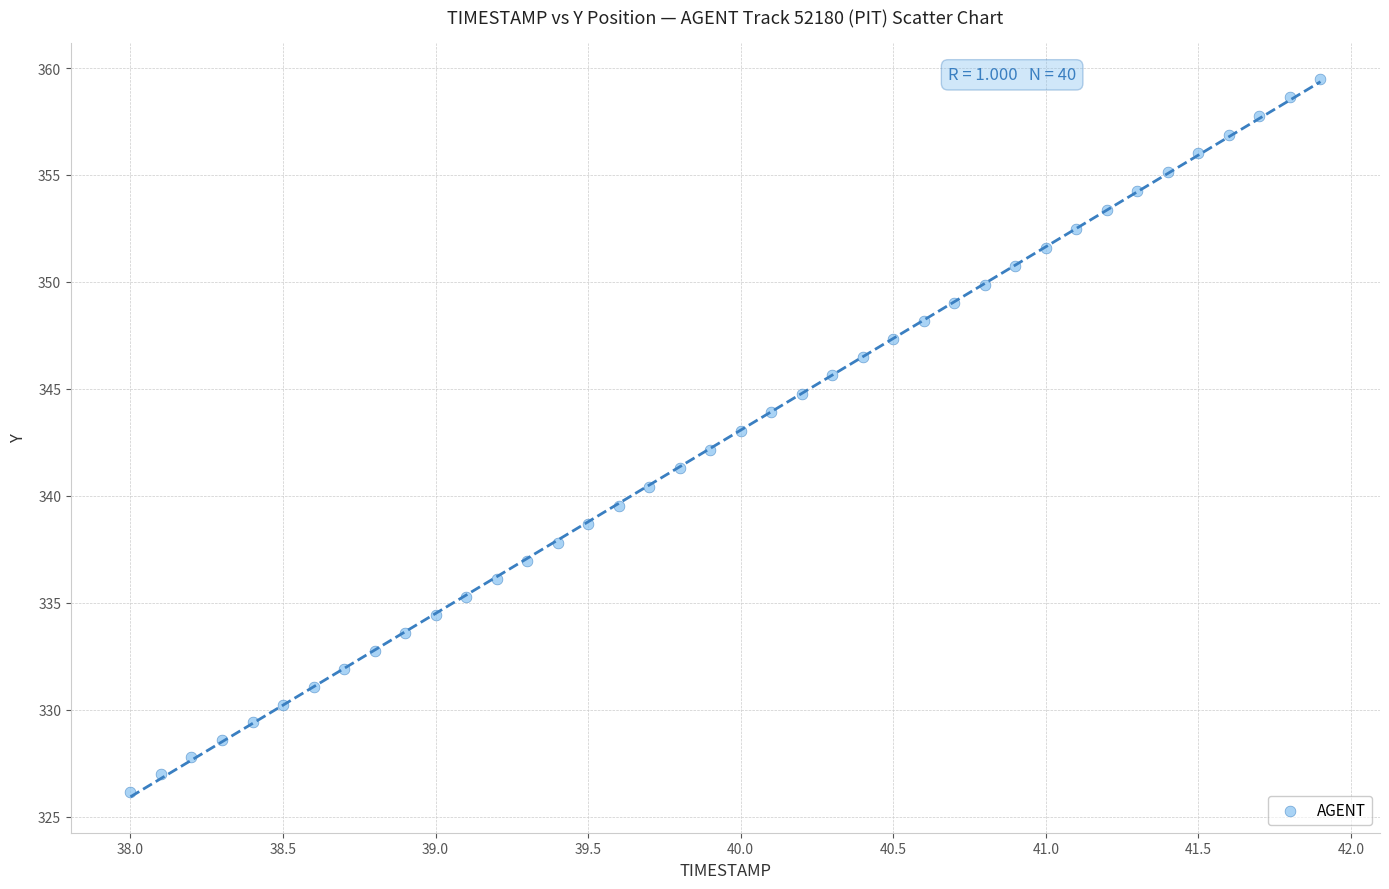

What is the range of X values (max minus min)?

3.9